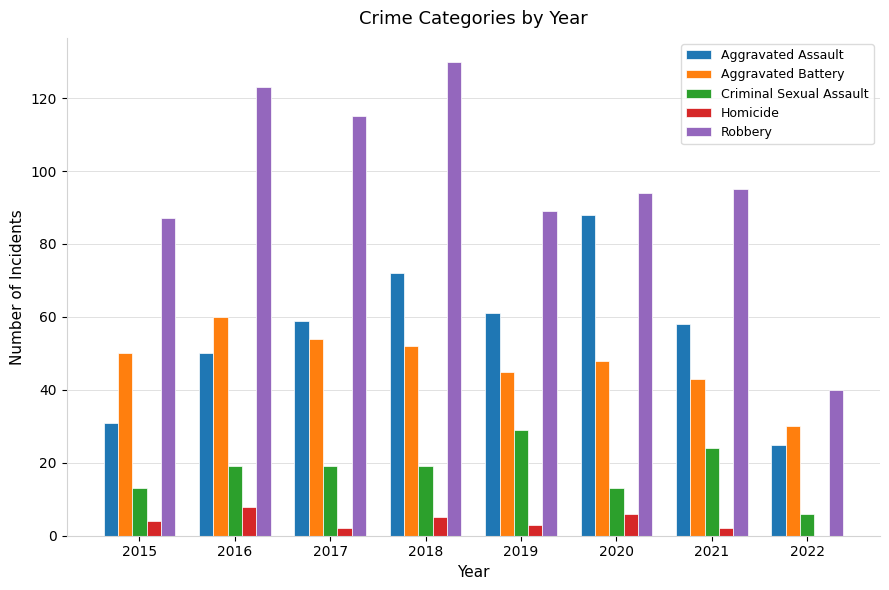

Which series has the largest total across all categories?

Robbery